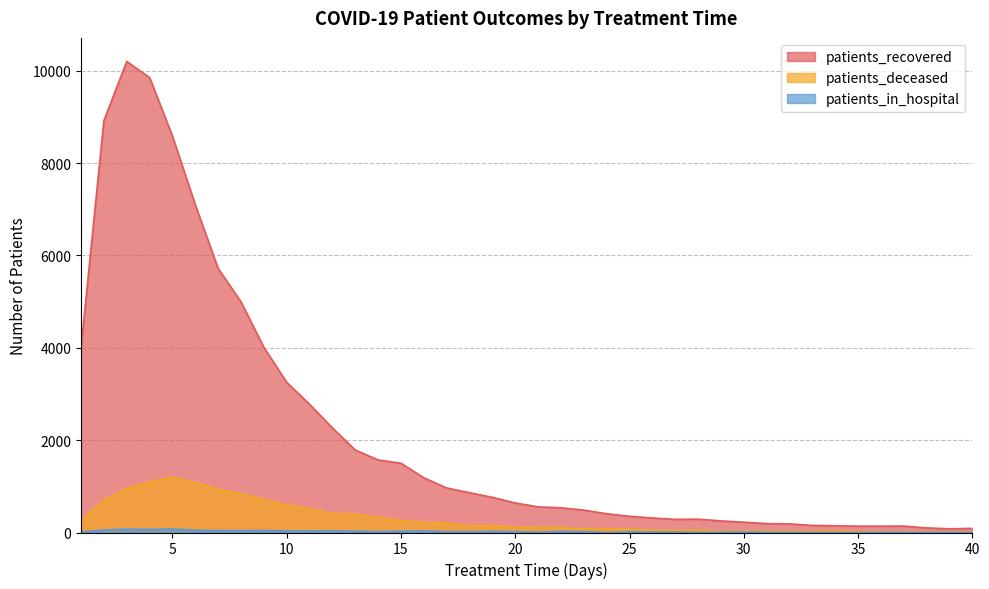

Where does the patients_in_hospital series first go above 17?

2